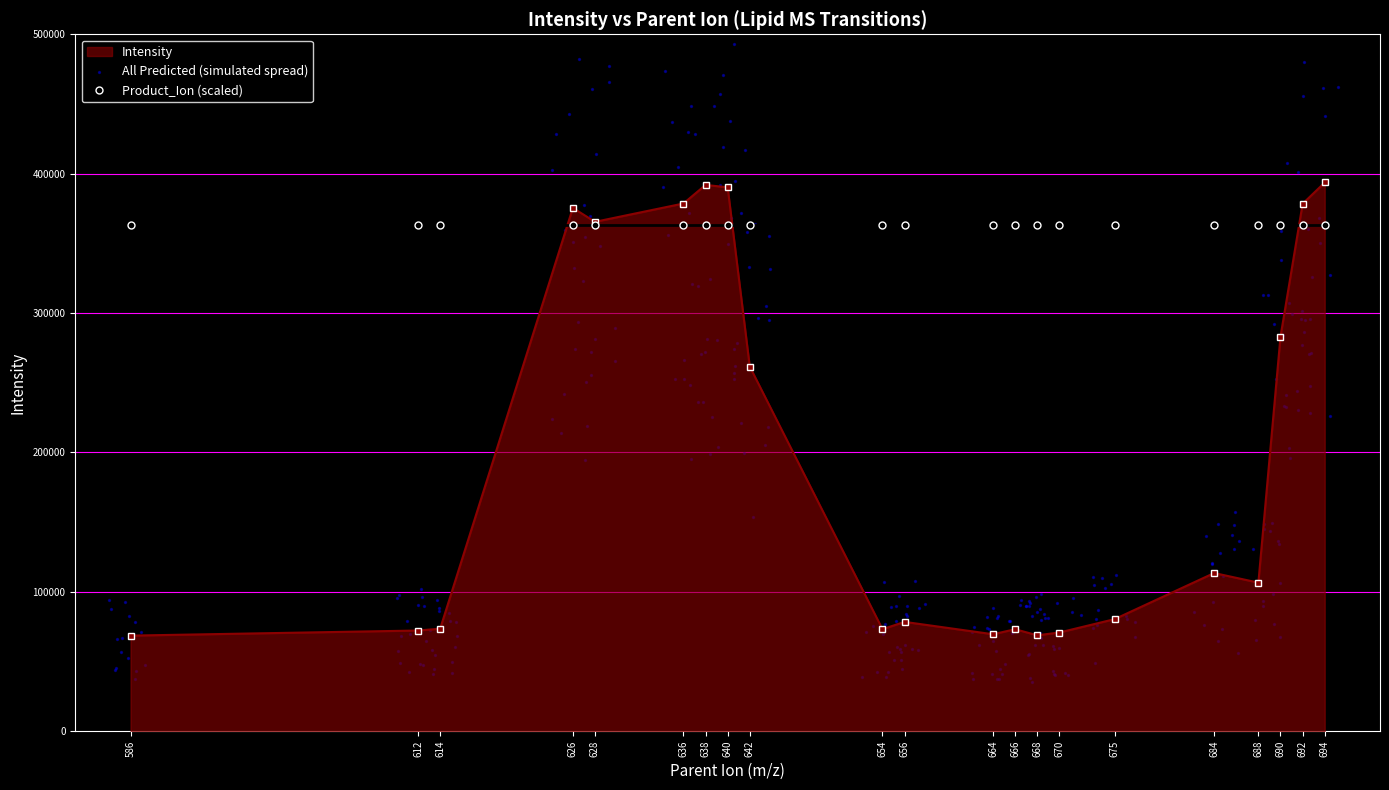

Which has a higher value, 626 or 612?

626